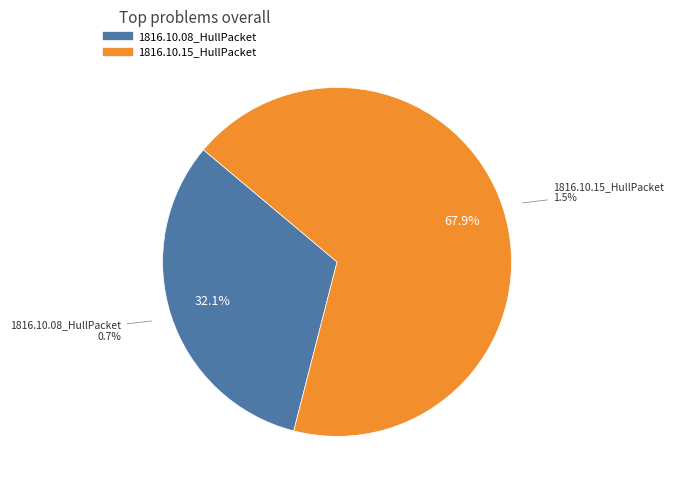

What is the total percentage of 1816.10.15_HullPacket and 1816.10.08_HullPacket?

100.0%